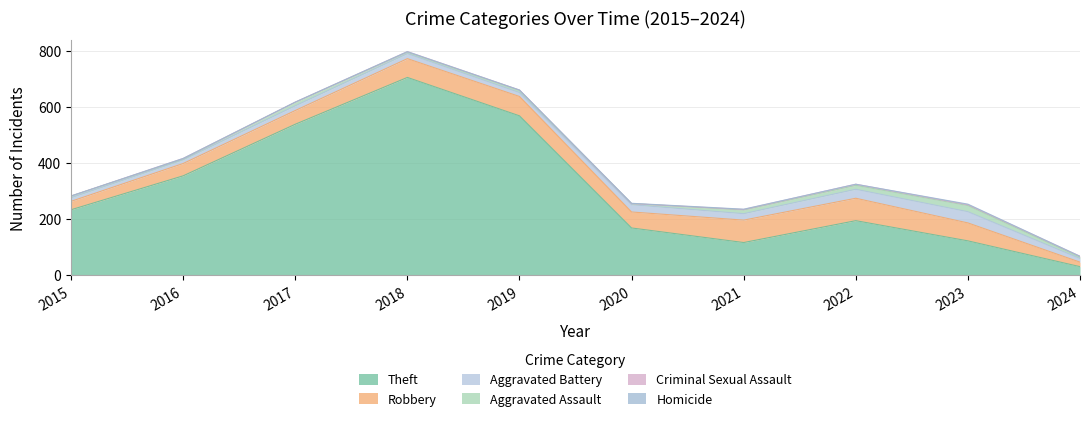

How many data points does each series have?

10